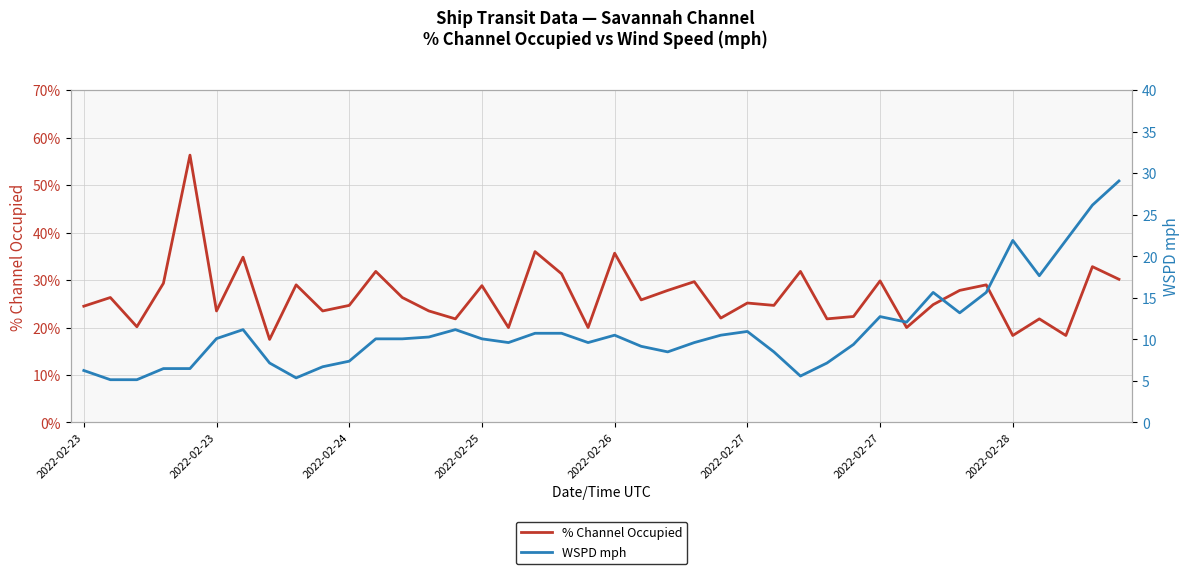

Where do % Channel Occupied and WSPD mph first cross each other?

34 and 35